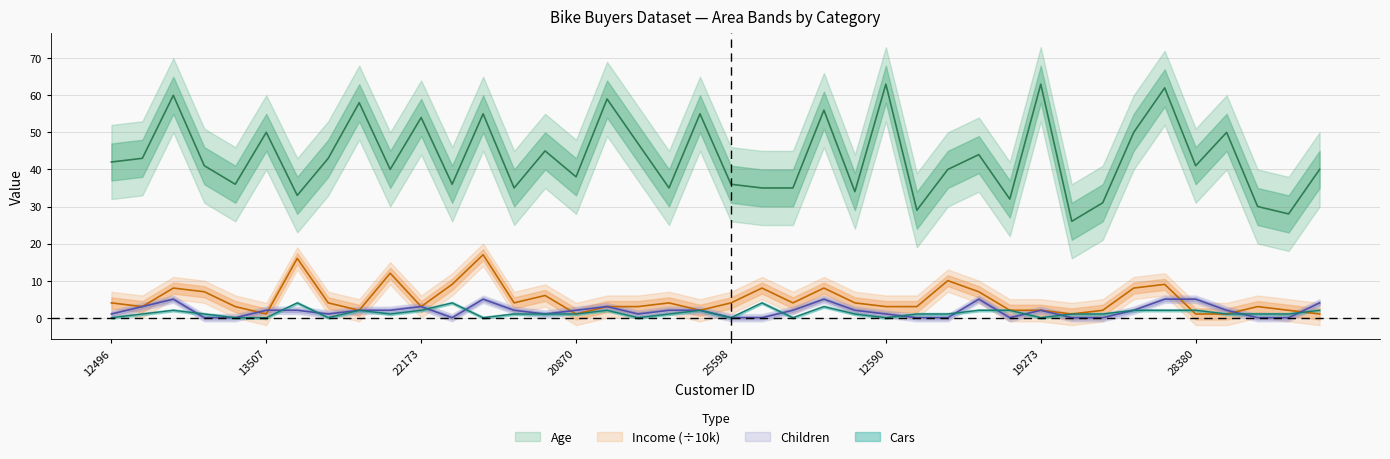

What is the average value of the Income series?

5